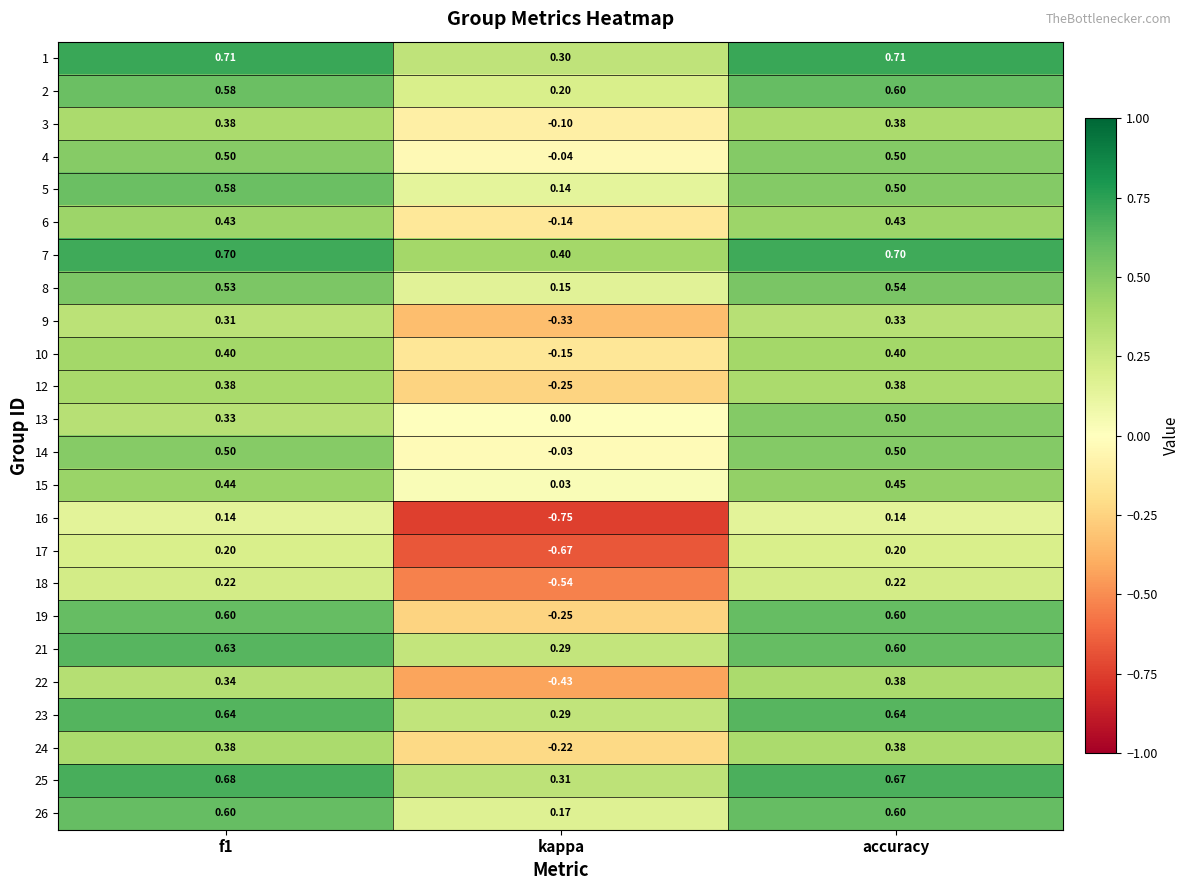

At which label does 15 reach its minimum?

kappa